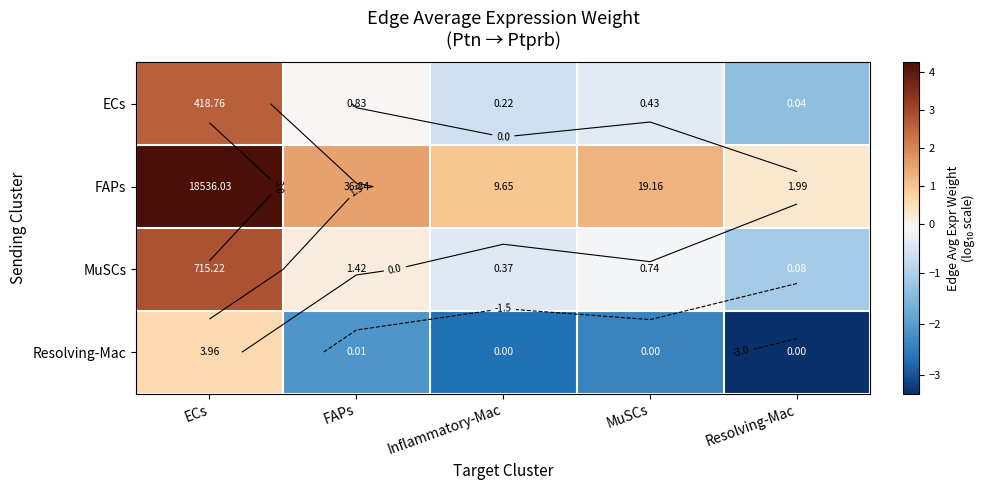

List the series in order of their peak value, lowest first.

Resolving-Mac, ECs, MuSCs, FAPs